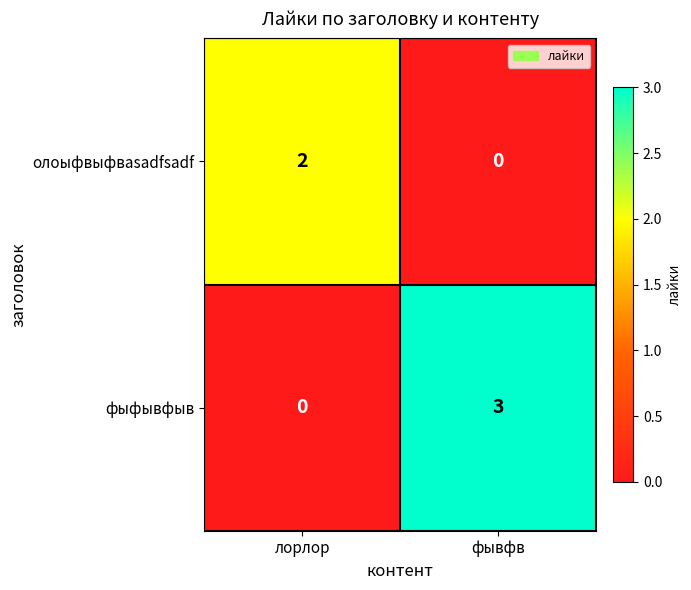

How many data points does each series have?

2